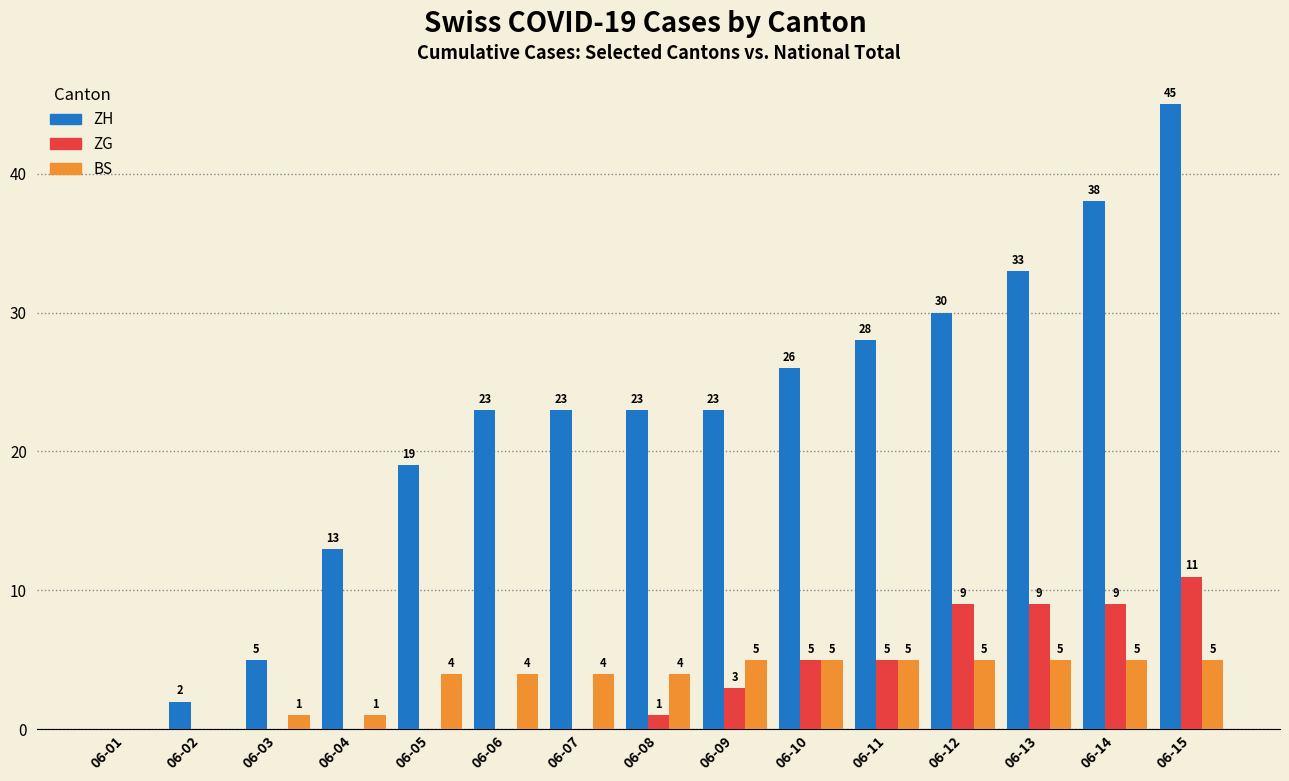

How many series are shown in this chart?

3